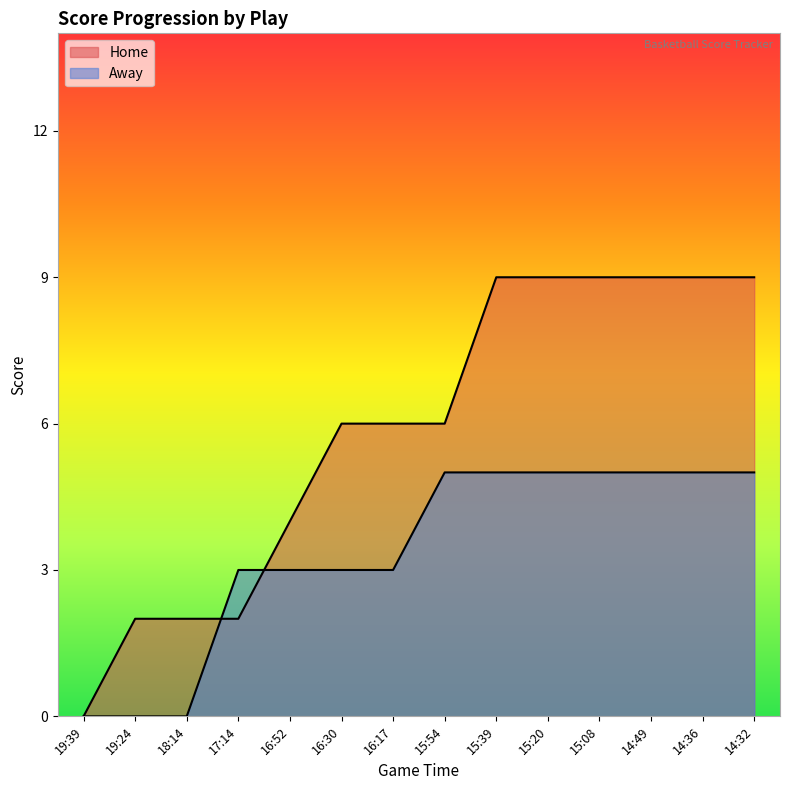

What is the sum of all Home values?

82